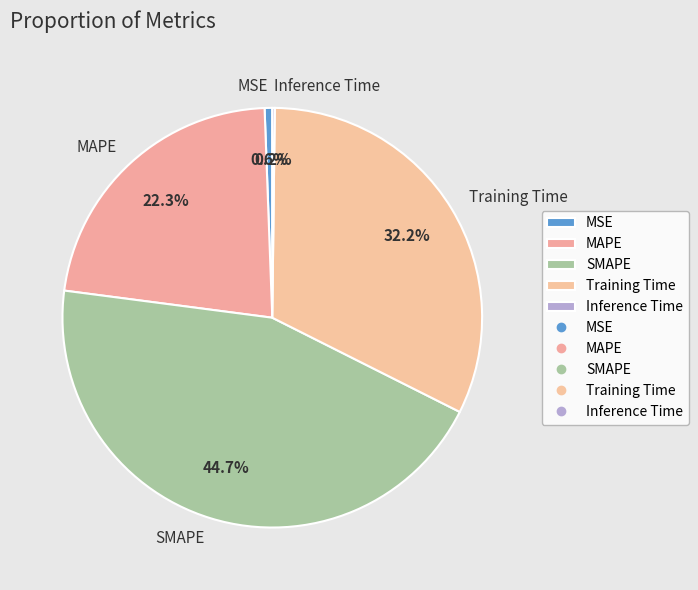

To the nearest percent, what percentage of the pie is MAPE?

22%